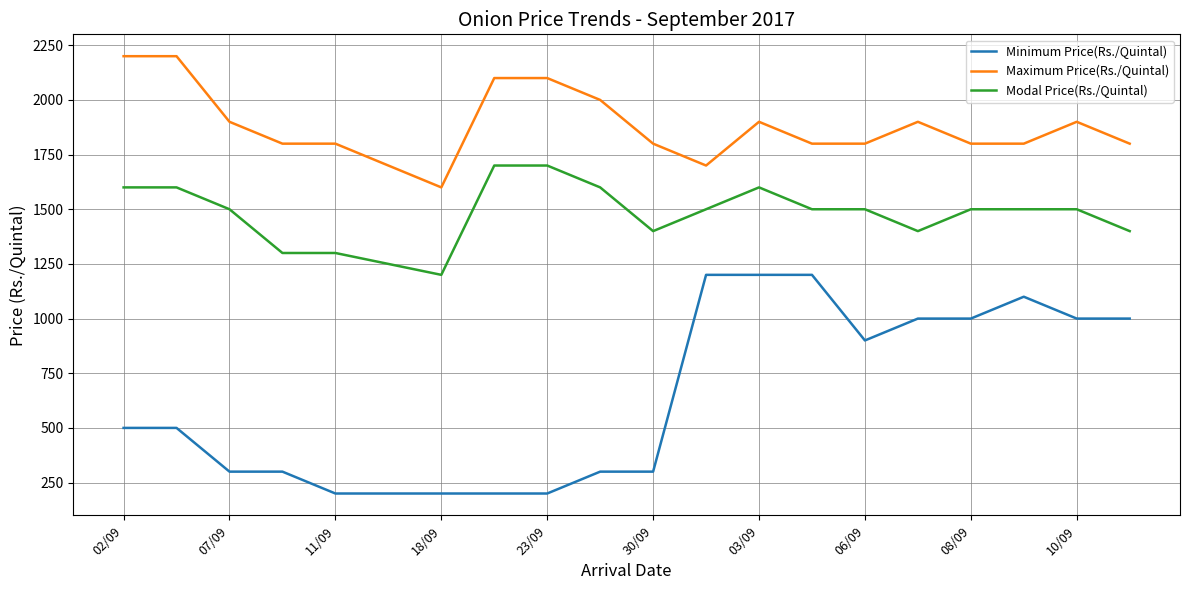

Which series has the largest total across all categories?

Maximum Price(Rs./Quintal)